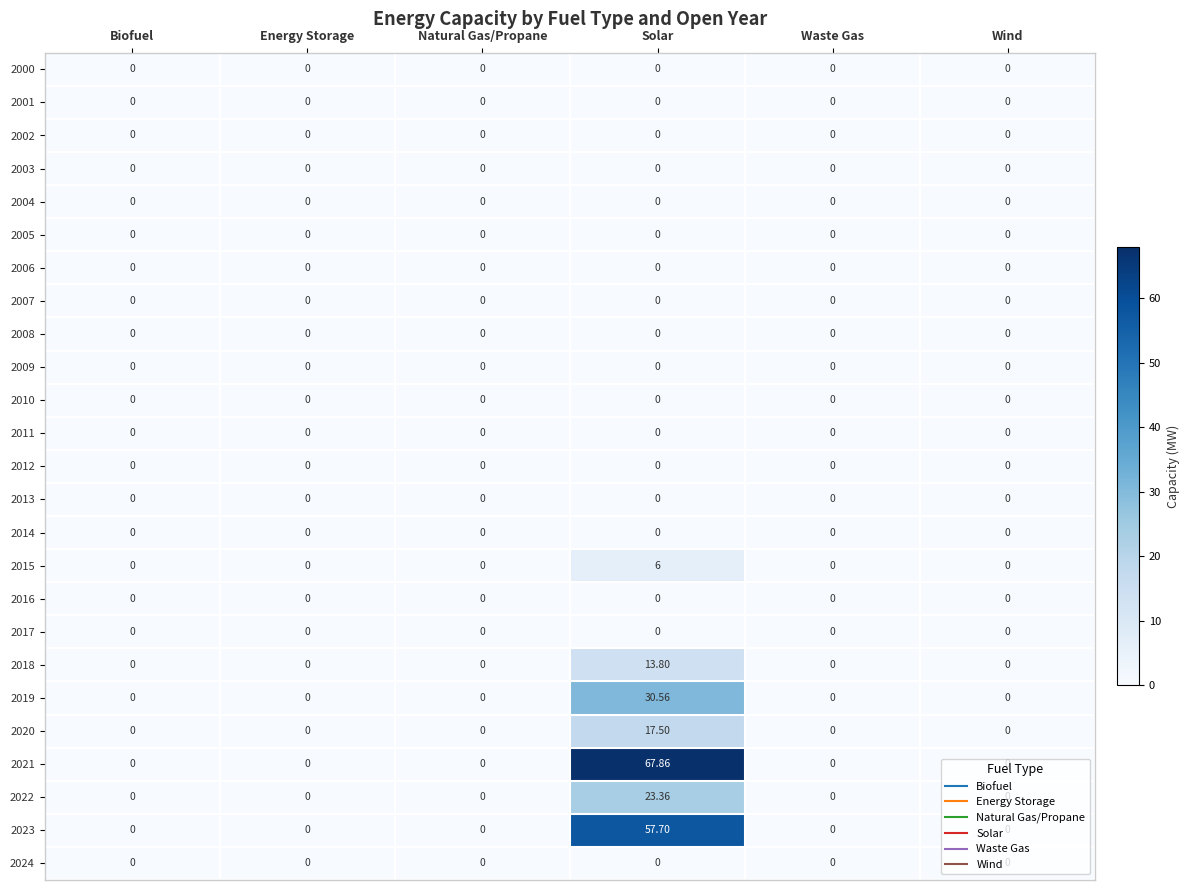

At which category does the chart reach its peak across all series?

Solar